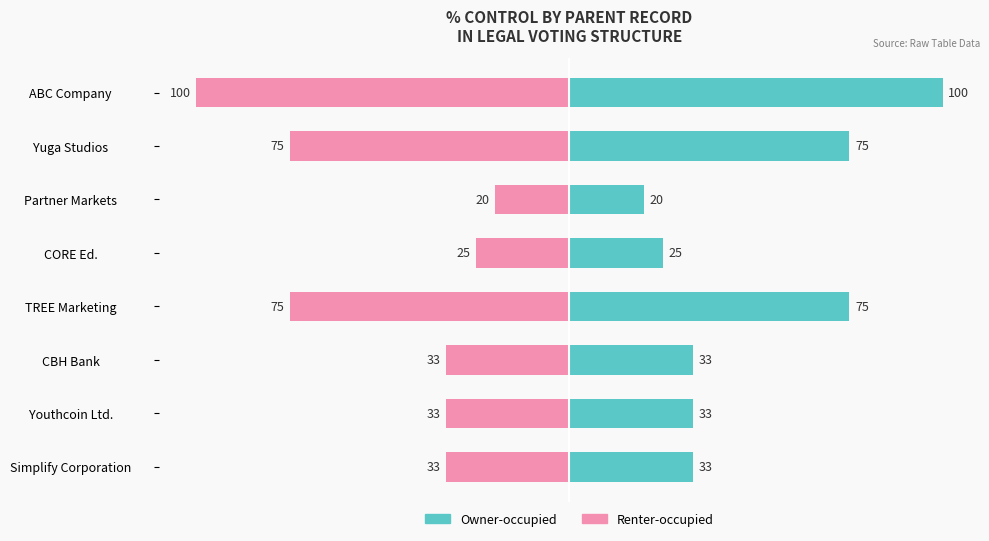

Which series has the largest range (max minus min)?

Owner-occupied